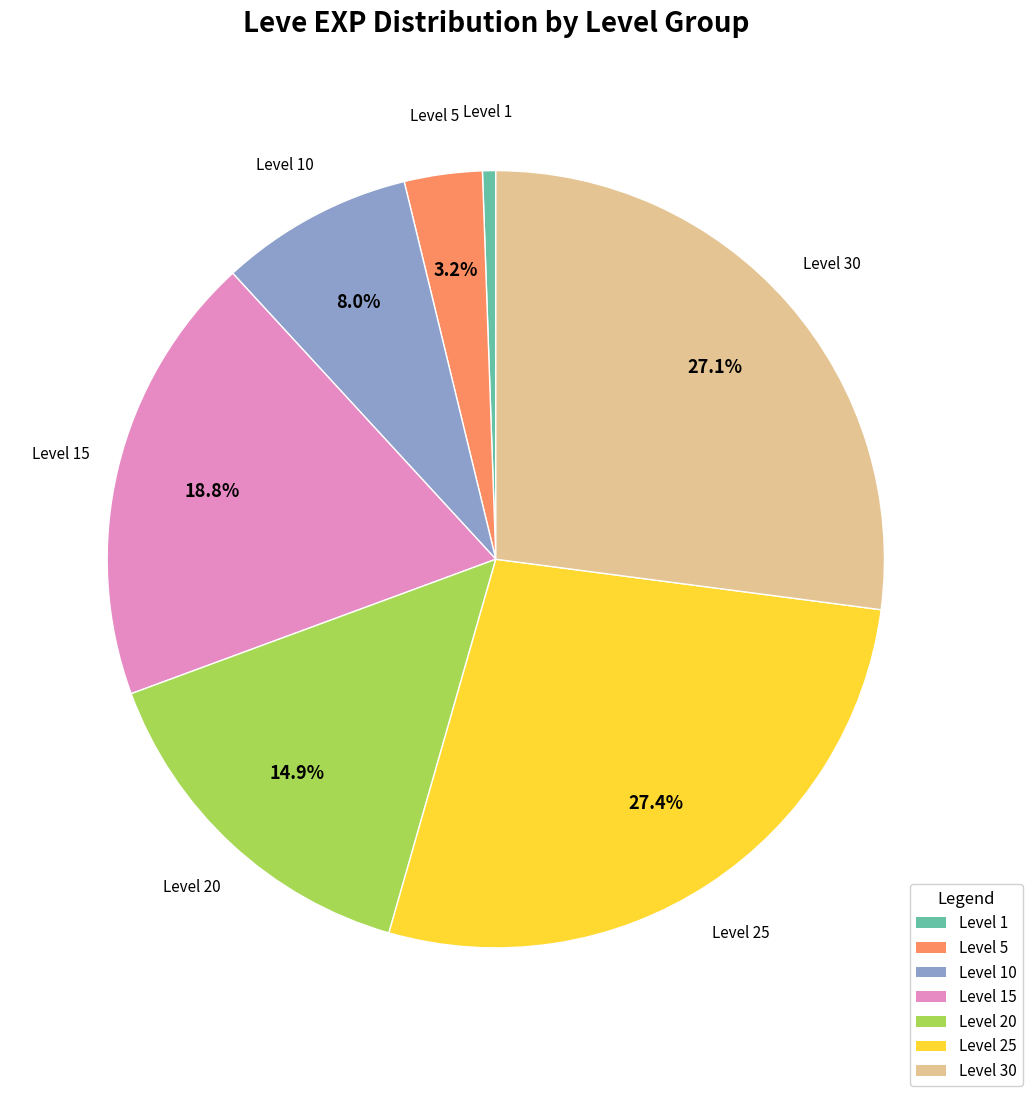

Is there a majority slice in this chart?

No